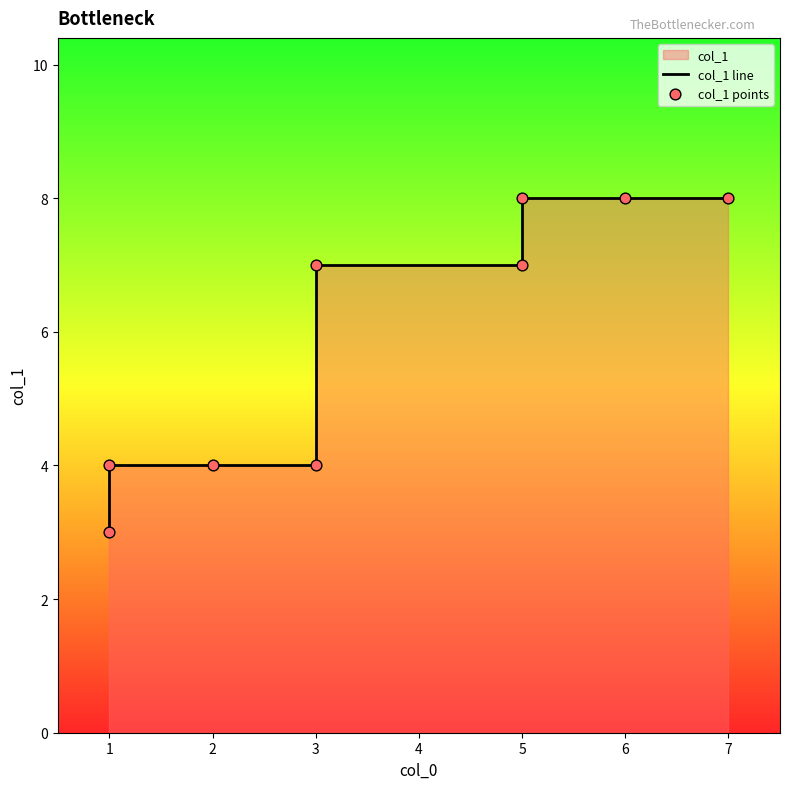

Is the value of col_1 points at 7 greater than the value of col_1 line at 7?

No